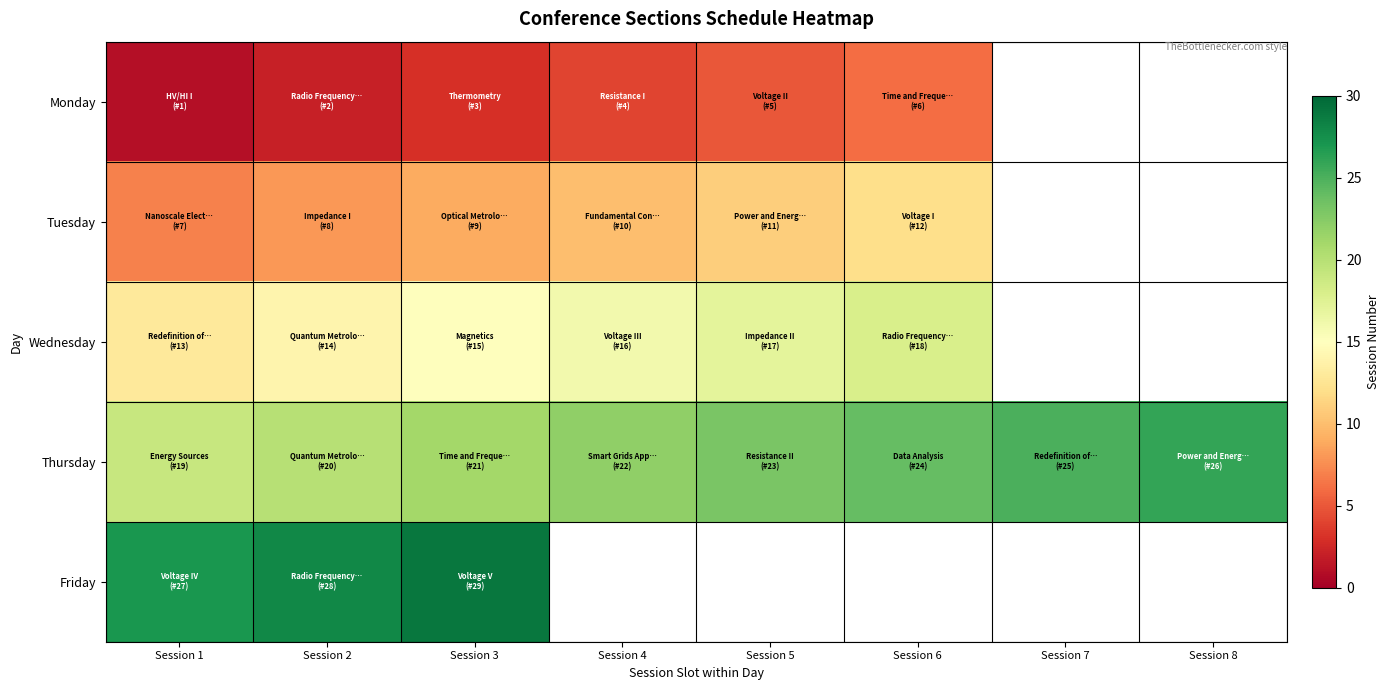

What is the maximum value shown in the chart?

29.0